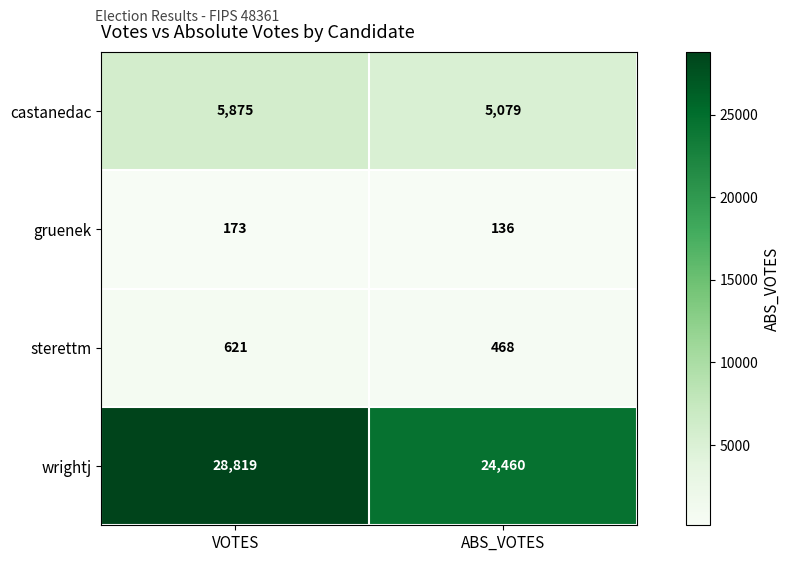

How many data points does each series have?

2